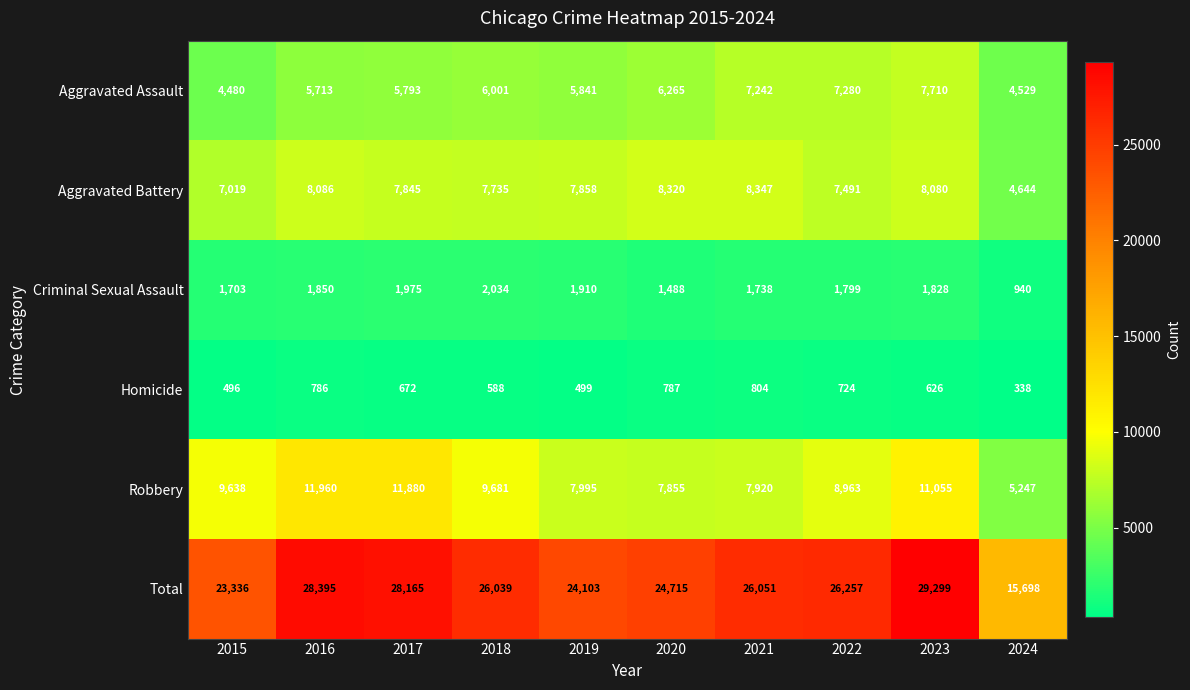

Which series changed the most between 2020 and 2021?

Total